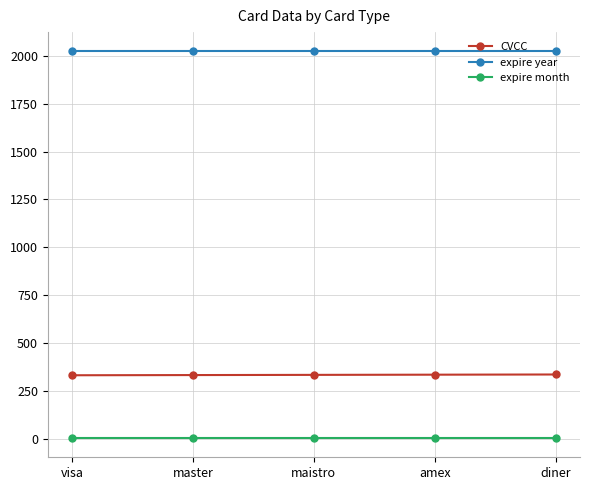

The CVCC series shows 335 at maistro. True or false?

True